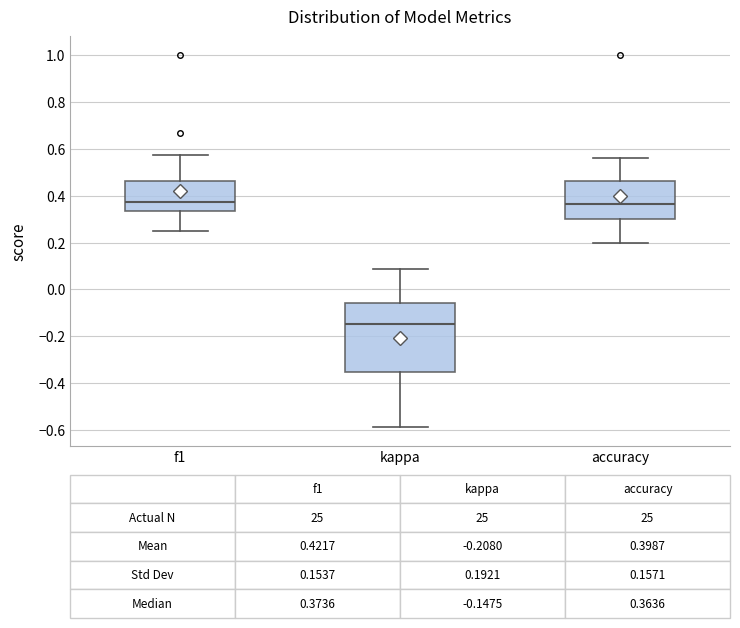

Comparing the boxes themselves (not the whiskers), which one is the tallest?

kappa